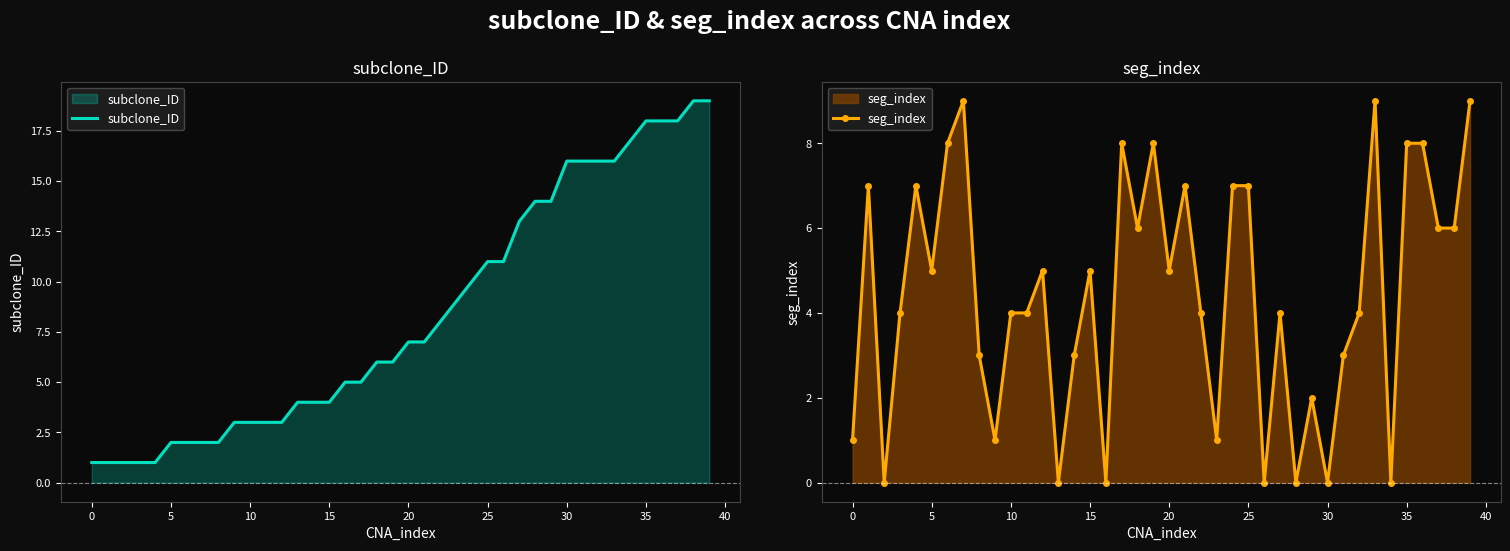

Is it true that seg_index equals 2 at 14?

False